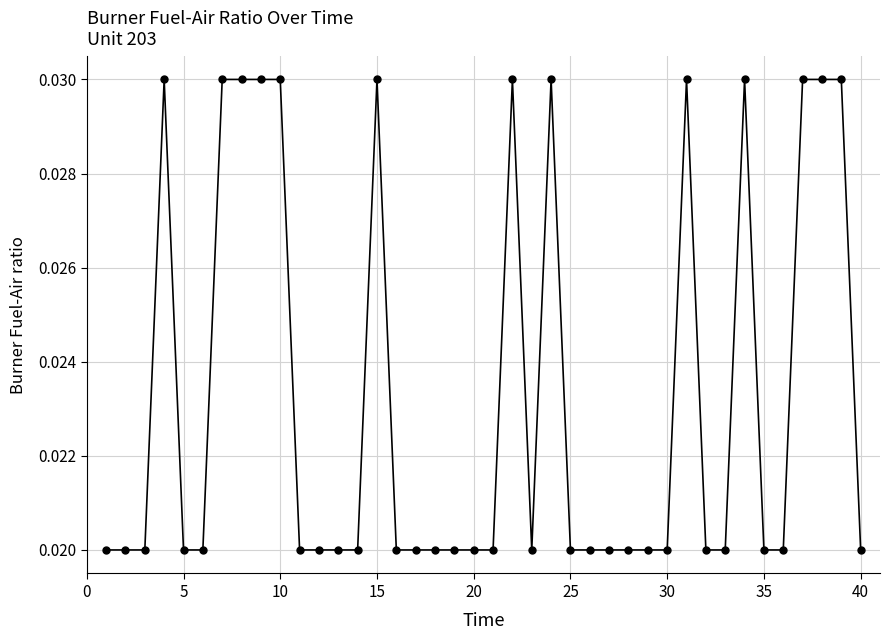

What is the sum of all values?

0.9